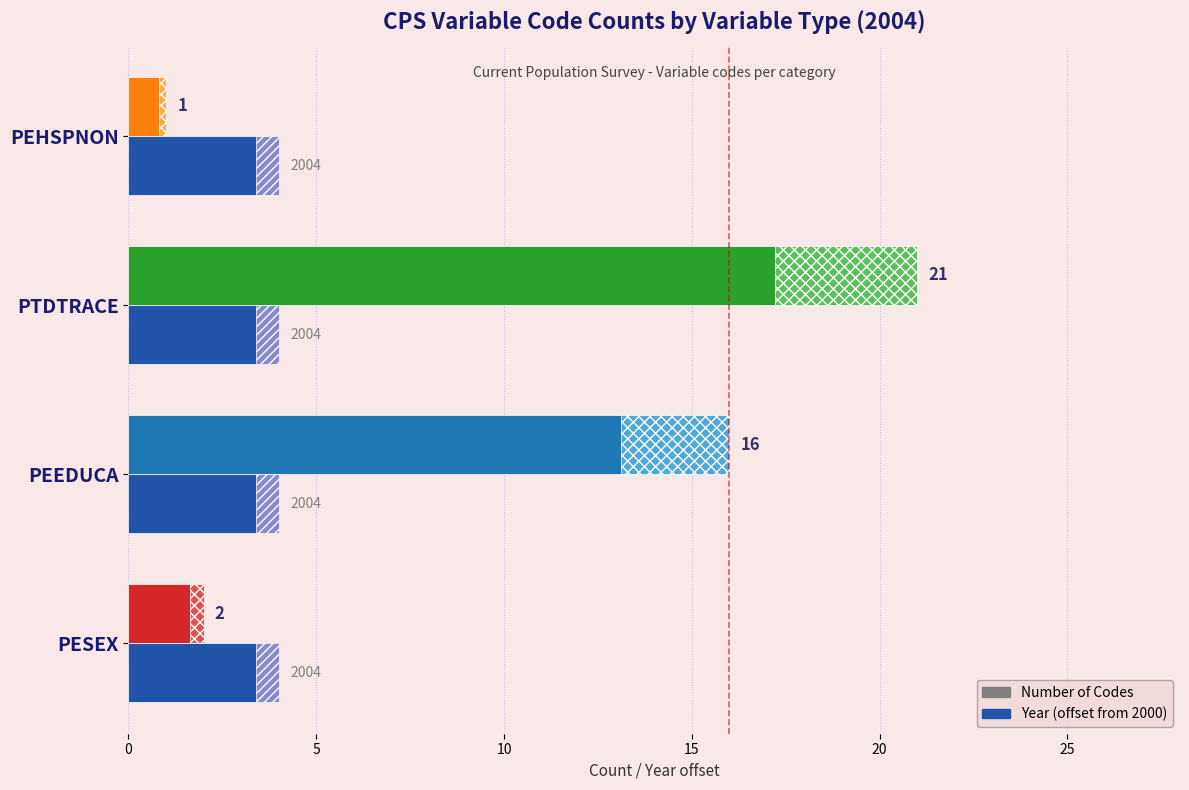

Rank the series by their maximum value, from highest to lowest.

Number of Codes, Year (offset from 2000)